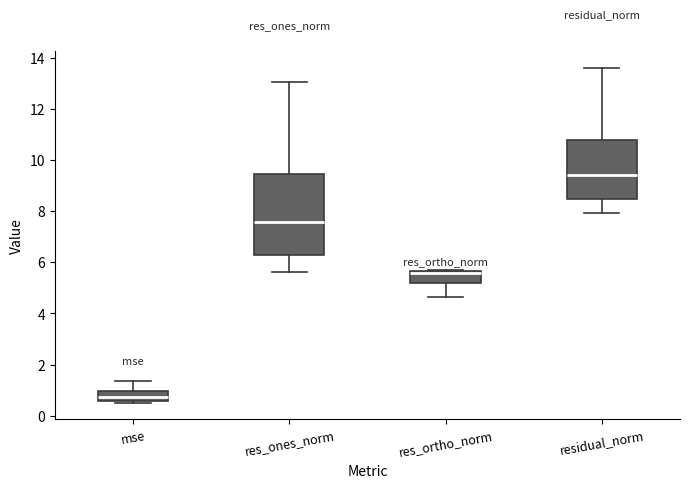

Reading left to right, read every box against the y-axis: the position of its median line, the range the box covers, and the ends of its whiskers. The values are not printed on the chart, so give them approximately, as read against the axis.

mse: median 0.8, box 0.6 to 1.0, whiskers 0.6 (just below the box's lower edge) to 1.4
res_ones_norm: median 7.6, box 6.2 to 9.4, whiskers 5.6 to 13.0
res_ortho_norm: median 5.6 (just below the box's upper edge), box 5.2 to 5.6, whiskers 4.6 to 5.6
residual_norm: median 9.4, box 8.4 to 10.8, whiskers 8.0 to 13.6